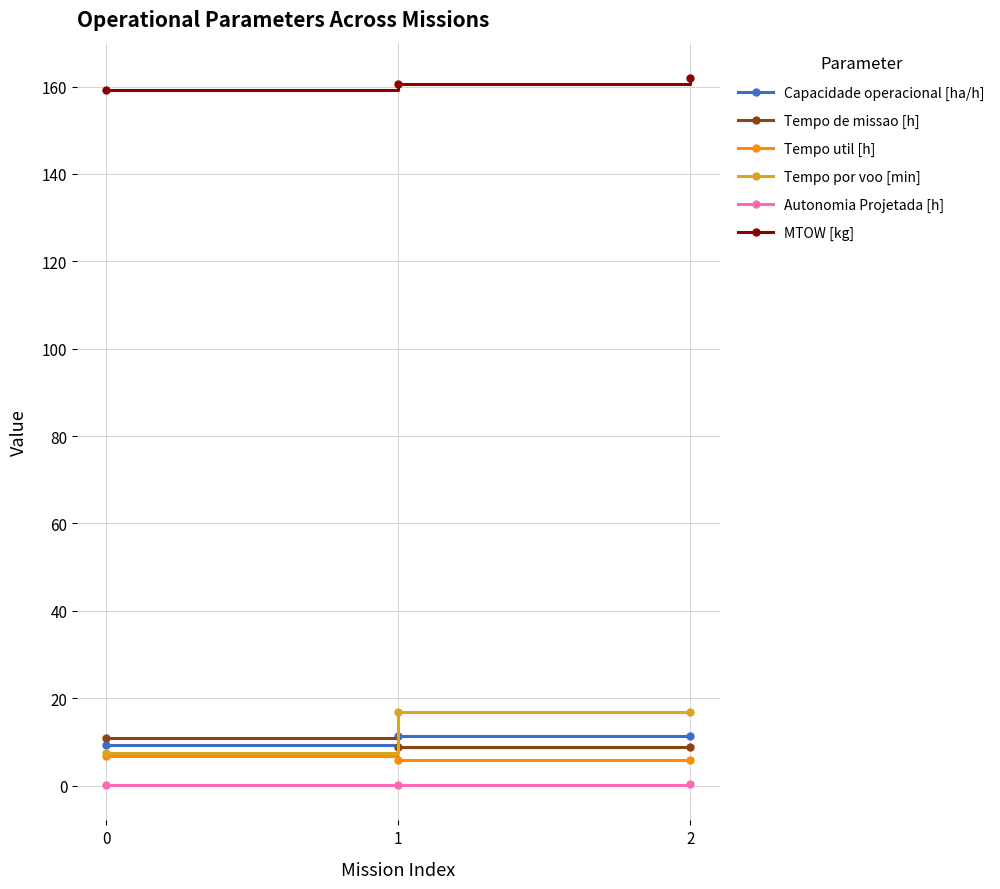

What is the value of the Tempo de missao [h] point at the 2nd from the left?

8.9